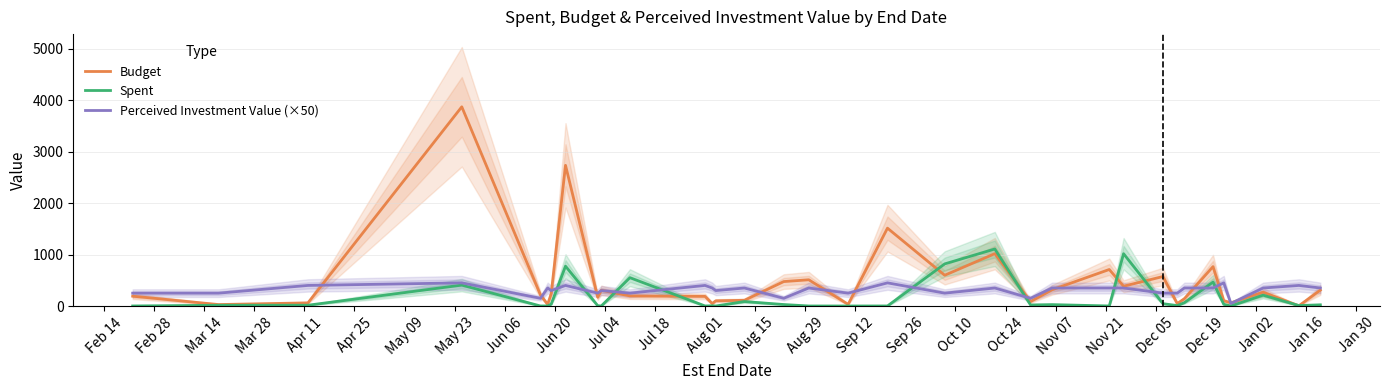

What is the approximate value of Perceived Investment Value (×50) at Jan 02?

350.0